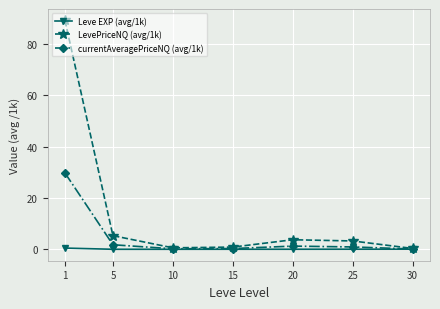

What is the average value of the LevePriceNQ (avg/1k) series?

14.7